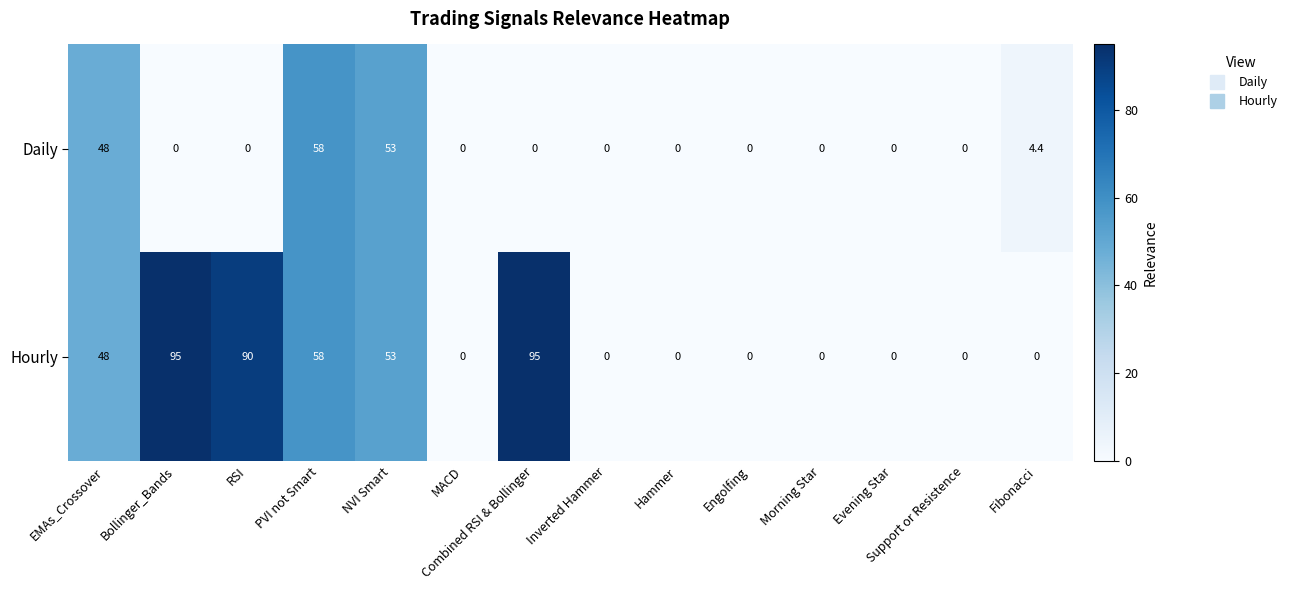

What is the greatest value displayed?

95.0